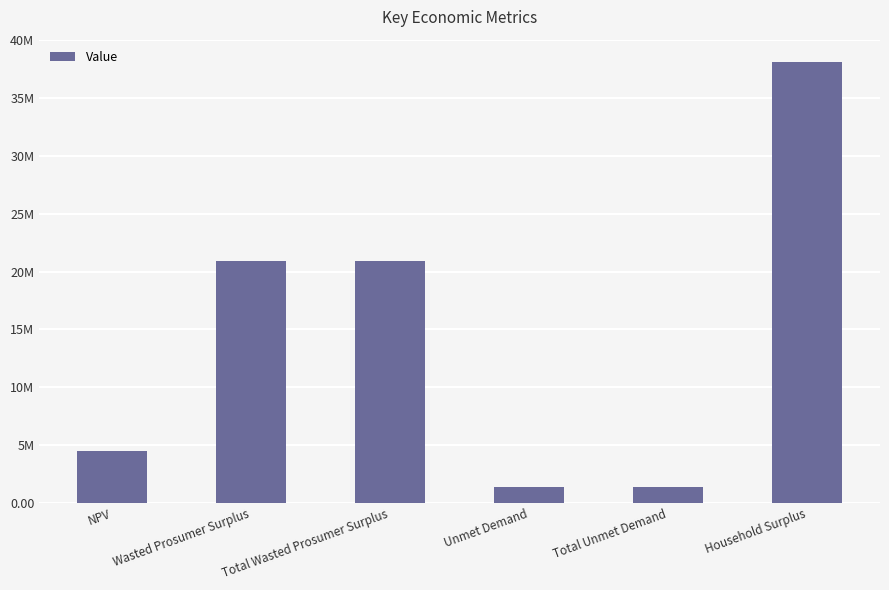

What position from the right is Wasted Prosumer Surplus?

5